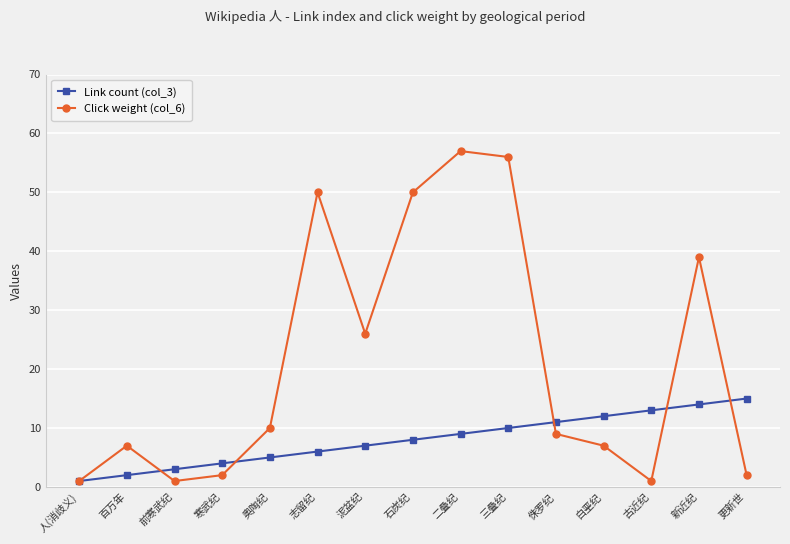

After their last crossing, which series has the higher values: Link count (col_3) or Click weight (col_6)?

Link count (col_3)